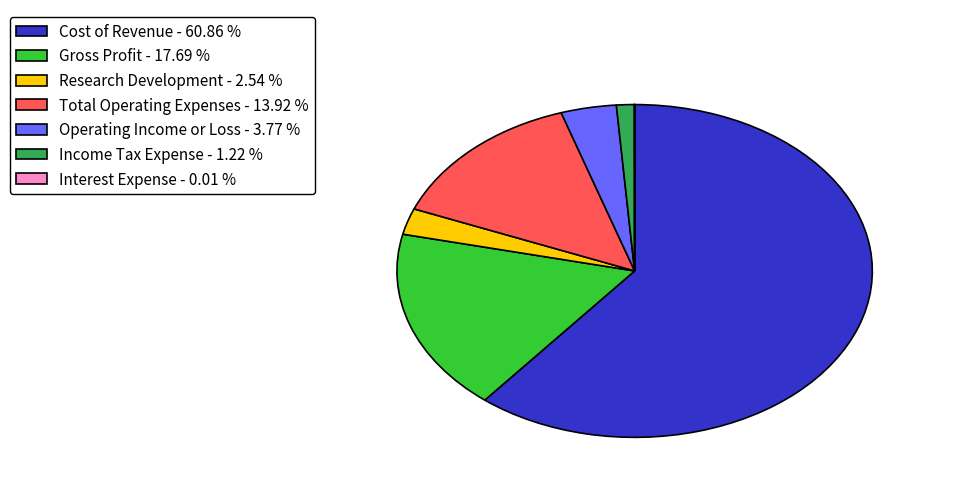

Combined, do Research Development - 2.54 % and Gross Profit - 17.69 % account for over 50%?

No